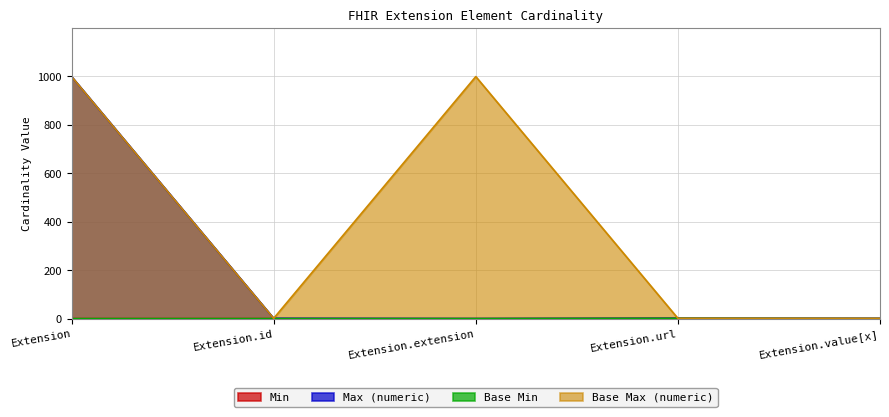

True or false: Base Max_numeric and Max_numeric cross at least once.

False